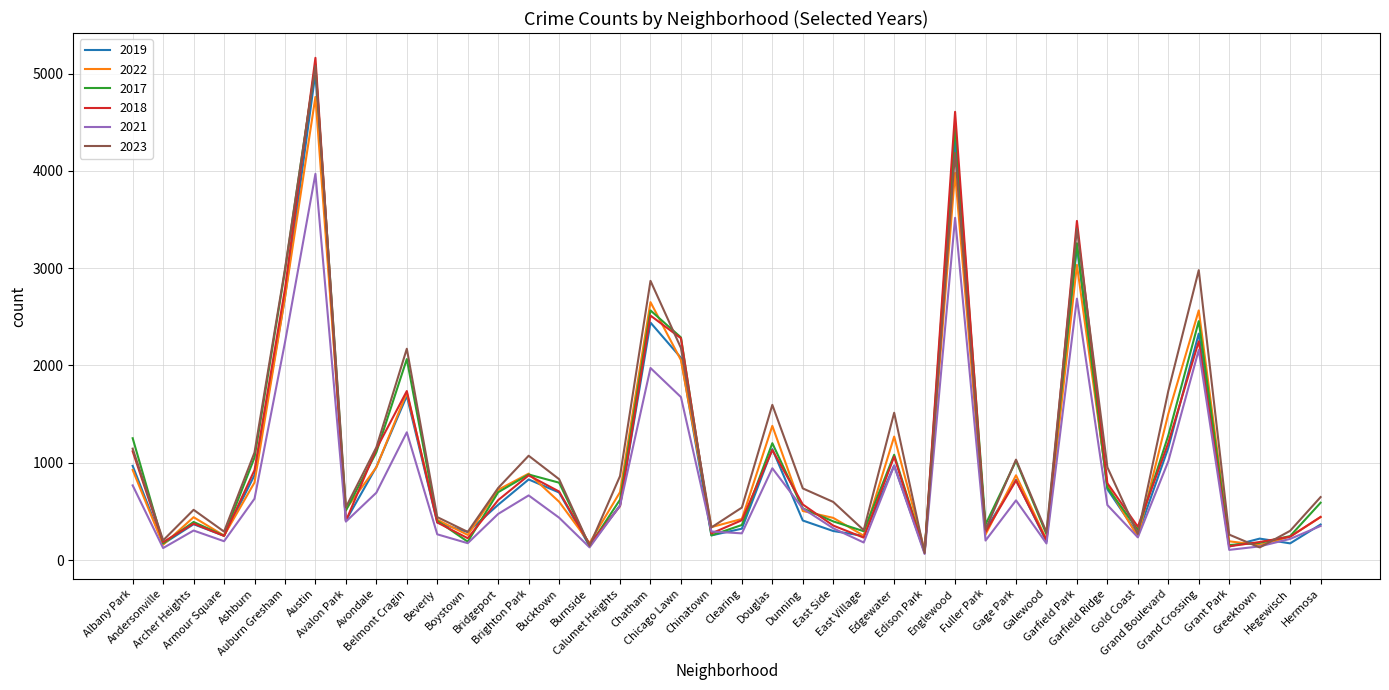

Which series has the largest range (max minus min)?

2018